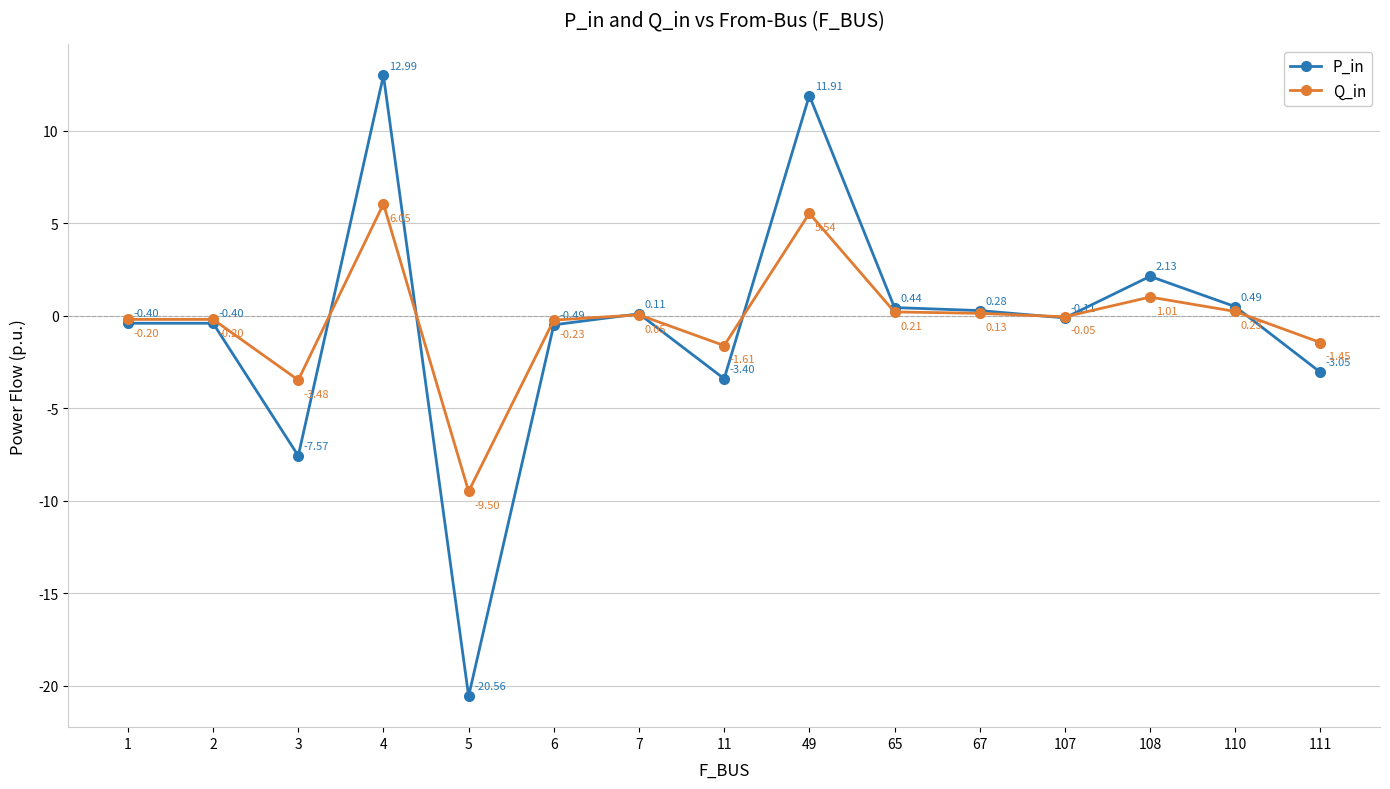

How many times do P_in and Q_in cross each other?

8